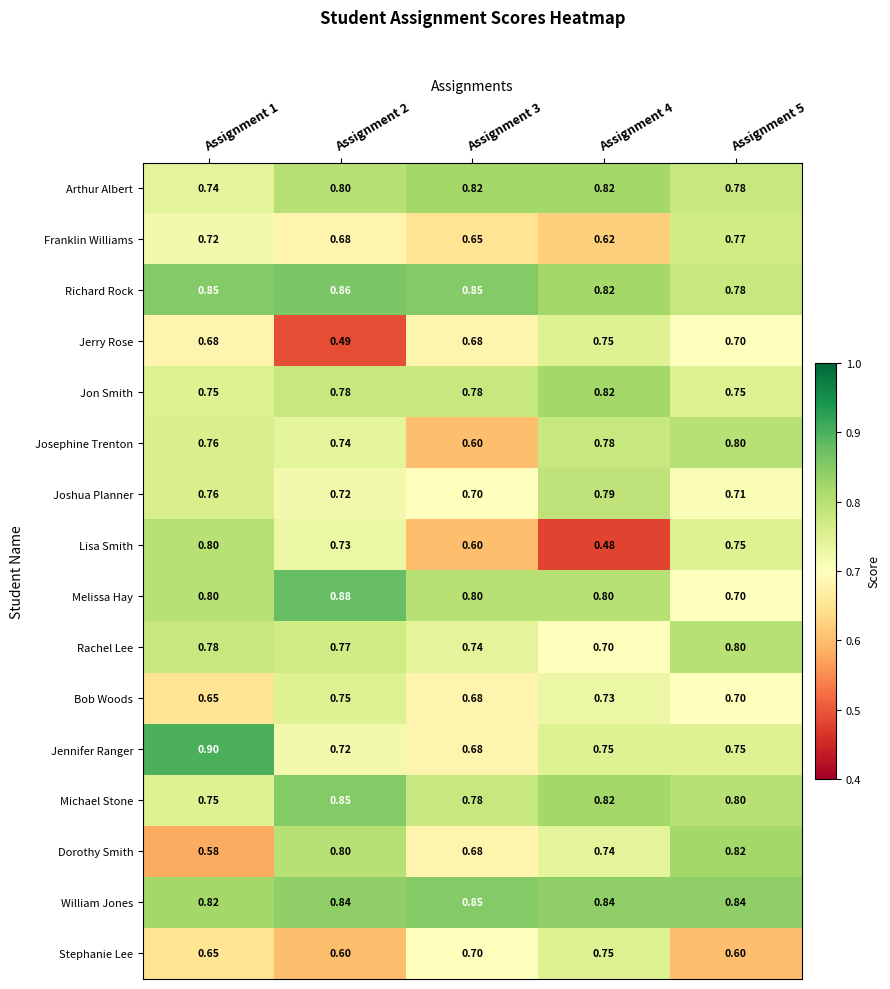

What is the spread (max minus min) of values at Assignment 1?

0.3